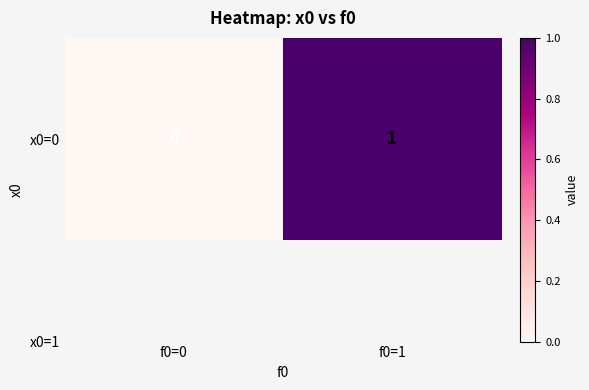

Between f0=0 and f0=1, which is larger?

f0=1